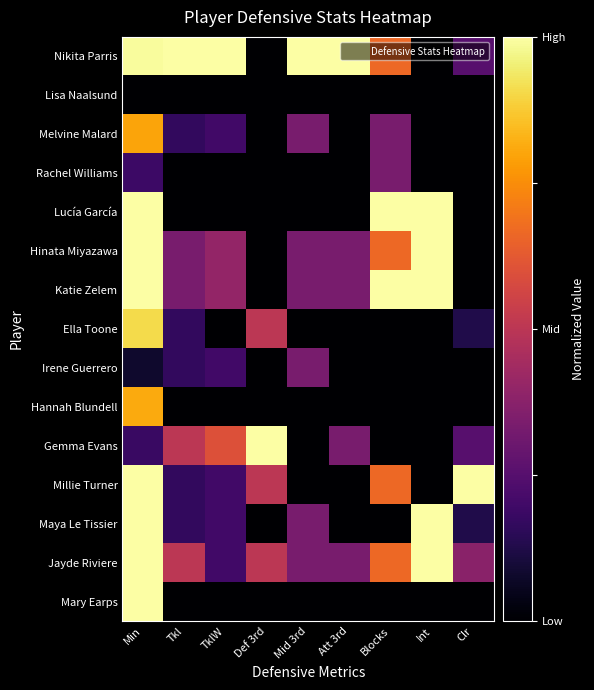

Reading right to left, list all the values displayed in this chart.

Nikita Parris: Clr=0.2	Int=0.0	Blocks=0.7	Att 3rd=1.0	Mid 3rd=1.0	Def 3rd=0.0	TklW=1.0	Tkl=1.0	Min=1.0
Lisa Naalsund: Clr=0.0	Int=0.0	Blocks=0.0	Att 3rd=0.0	Mid 3rd=0.0	Def 3rd=0.0	TklW=0.0	Tkl=0.0	Min=0.0
Melvine Malard: Clr=0.0	Int=0.0	Blocks=0.3	Att 3rd=0.0	Mid 3rd=0.3	Def 3rd=0.0	TklW=0.2	Tkl=0.2	Min=0.8
Rachel Williams: Clr=0.0	Int=0.0	Blocks=0.3	Att 3rd=0.0	Mid 3rd=0.0	Def 3rd=0.0	TklW=0.0	Tkl=0.0	Min=0.2
Lucía García: Clr=0.0	Int=1.0	Blocks=1.0	Att 3rd=0.0	Mid 3rd=0.0	Def 3rd=0.0	TklW=0.0	Tkl=0.0	Min=1.0
Hinata Miyazawa: Clr=0.0	Int=1.0	Blocks=0.7	Att 3rd=0.3	Mid 3rd=0.3	Def 3rd=0.0	TklW=0.4	Tkl=0.3	Min=1.0
Katie Zelem: Clr=0.0	Int=1.0	Blocks=1.0	Att 3rd=0.3	Mid 3rd=0.3	Def 3rd=0.0	TklW=0.4	Tkl=0.3	Min=1.0
Ella Toone: Clr=0.1	Int=0.0	Blocks=0.0	Att 3rd=0.0	Mid 3rd=0.0	Def 3rd=0.5	TklW=0.0	Tkl=0.2	Min=0.9
Irene Guerrero: Clr=0.0	Int=0.0	Blocks=0.0	Att 3rd=0.0	Mid 3rd=0.3	Def 3rd=0.0	TklW=0.2	Tkl=0.2	Min=0.1
Hannah Blundell: Clr=0.0	Int=0.0	Blocks=0.0	Att 3rd=0.0	Mid 3rd=0.0	Def 3rd=0.0	TklW=0.0	Tkl=0.0	Min=0.8
Gemma Evans: Clr=0.2	Int=0.0	Blocks=0.0	Att 3rd=0.3	Mid 3rd=0.0	Def 3rd=1.0	TklW=0.6	Tkl=0.5	Min=0.2
Millie Turner: Clr=1.0	Int=0.0	Blocks=0.7	Att 3rd=0.0	Mid 3rd=0.0	Def 3rd=0.5	TklW=0.2	Tkl=0.2	Min=1.0
Maya Le Tissier: Clr=0.1	Int=1.0	Blocks=0.0	Att 3rd=0.0	Mid 3rd=0.3	Def 3rd=0.0	TklW=0.2	Tkl=0.2	Min=1.0
Jayde Riviere: Clr=0.4	Int=1.0	Blocks=0.7	Att 3rd=0.3	Mid 3rd=0.3	Def 3rd=0.5	TklW=0.2	Tkl=0.5	Min=1.0
Mary Earps: Clr=0.0	Int=0.0	Blocks=0.0	Att 3rd=0.0	Mid 3rd=0.0	Def 3rd=0.0	TklW=0.0	Tkl=0.0	Min=1.0